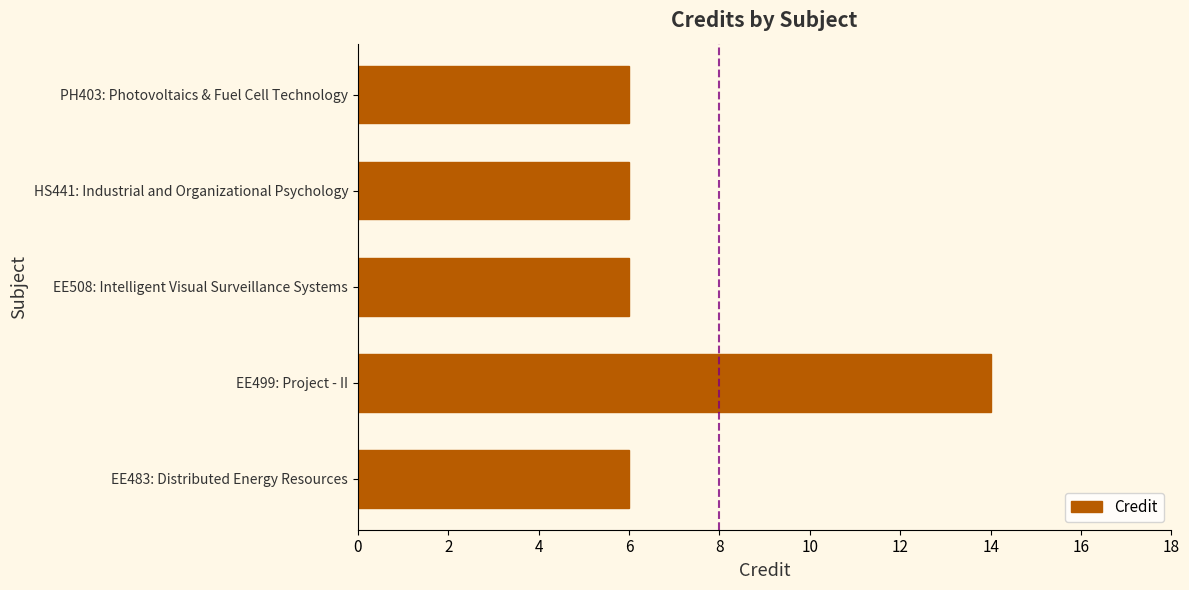

Reading bottom to top, what are all the values shown in this chart?

EE483: Distributed Energy Resources=6	EE499: Project - II=14	EE508: Intelligent Visual Surveillance Systems=6	HS441: Industrial and Organizational Psychology=6	PH403: Photovoltaics & Fuel Cell Technology=6